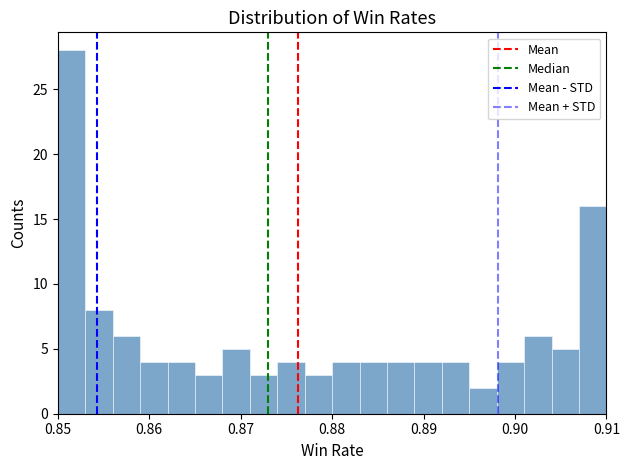

Around what value on the x-axis is the tallest bar? Give the approximate position of its centre, as read against the axis.

0.852